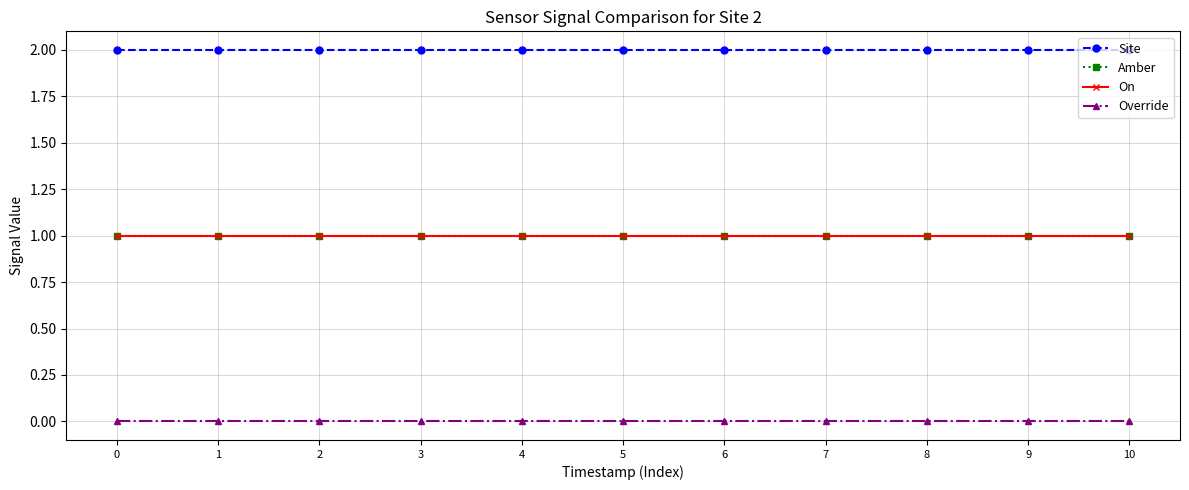

Does the chart have visible grid lines?

Yes